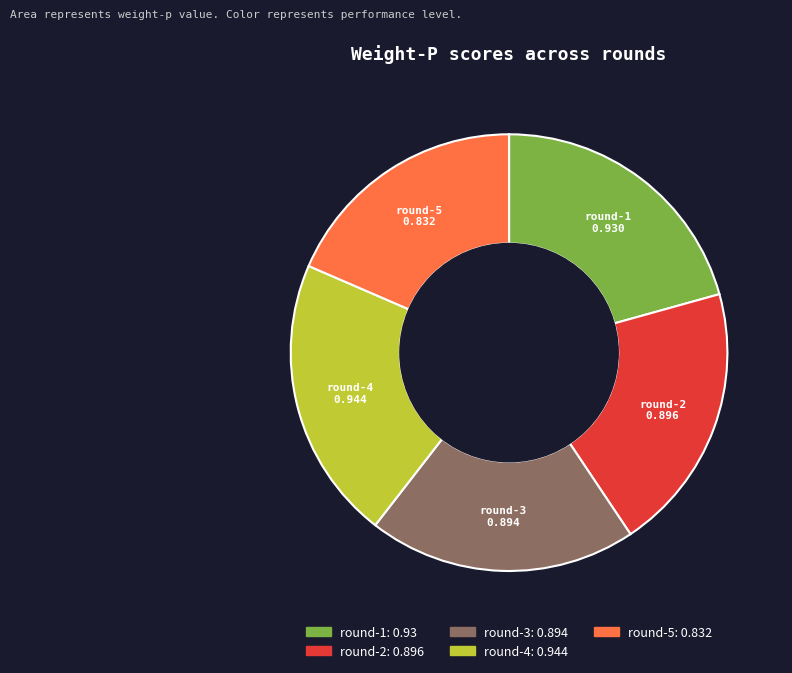

What is the smallest slice in the pie chart?

round-5